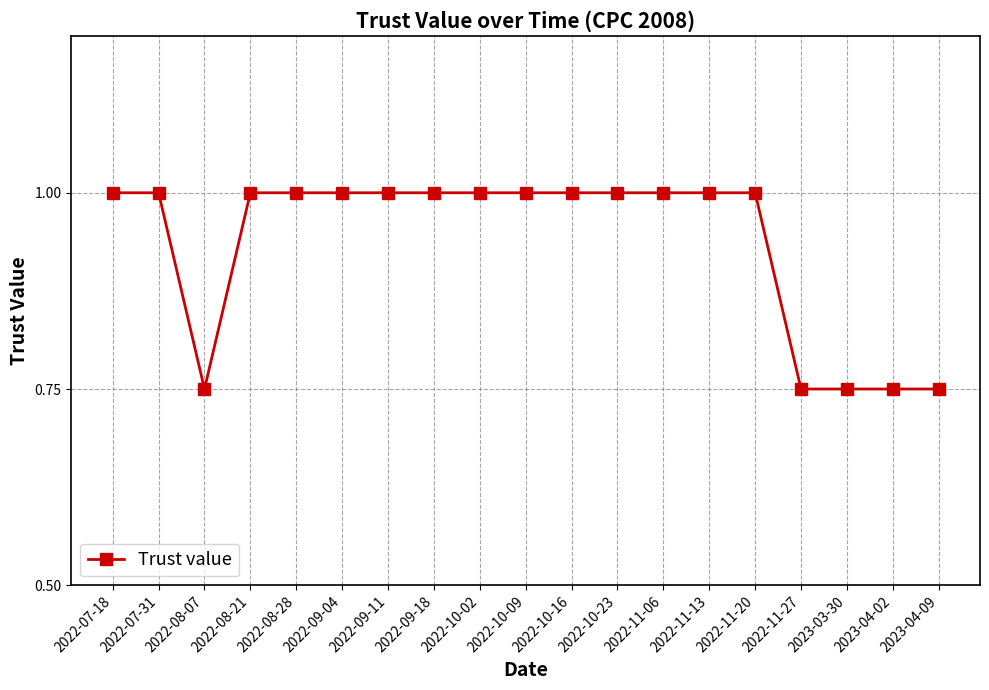

What position from the left is 2022-11-06?

13